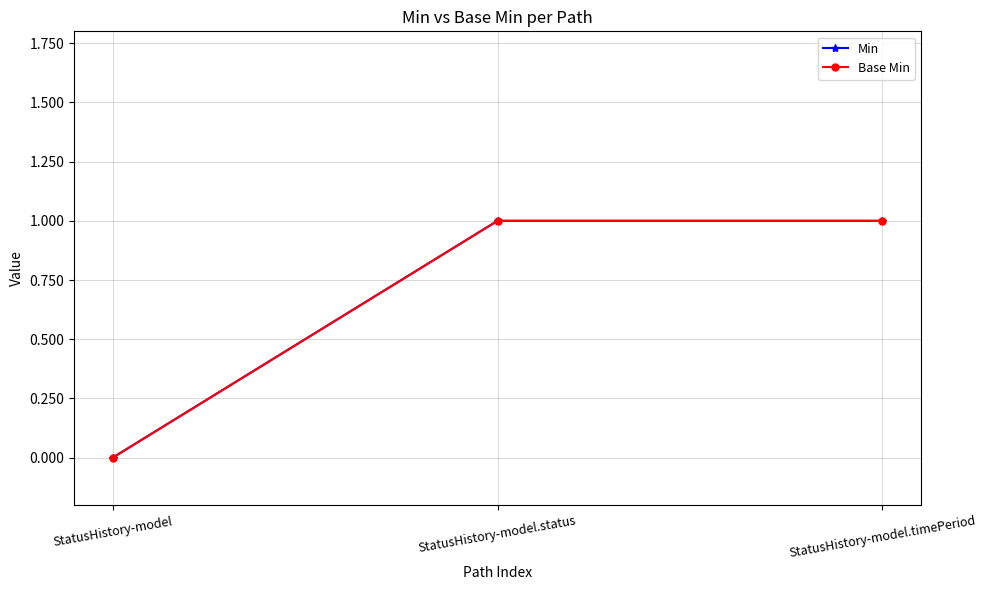

What is the difference between the Min values at StatusHistory-model and StatusHistory-model.timePeriod?

1